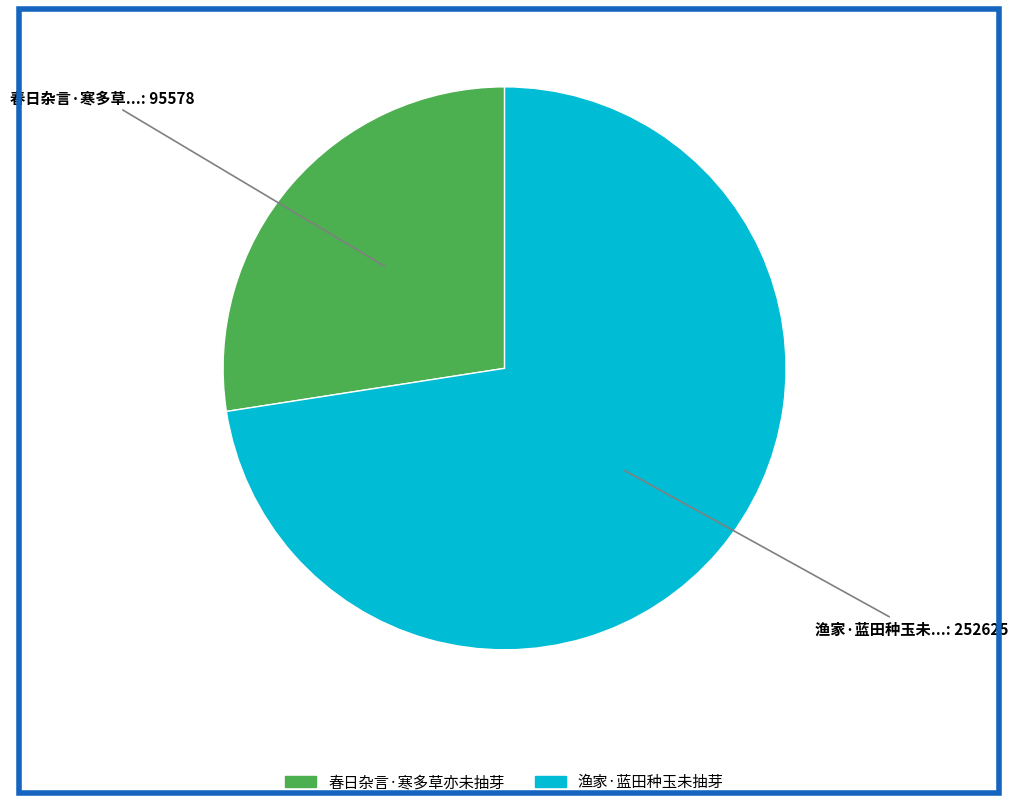

Which category has the smallest portion of the pie?

春日杂言·寒多草亦未抽芽